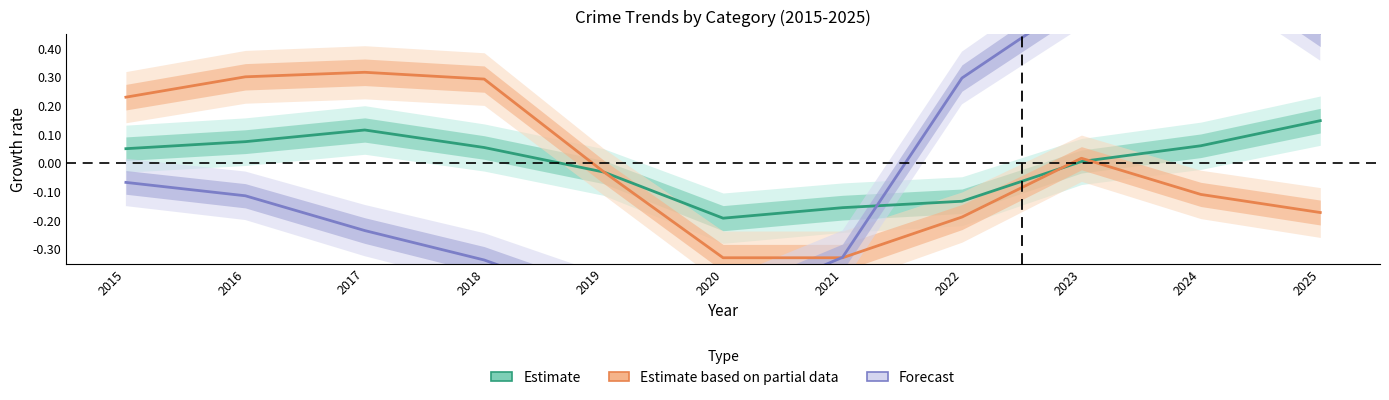

How many values in Estimate are below zero?

4